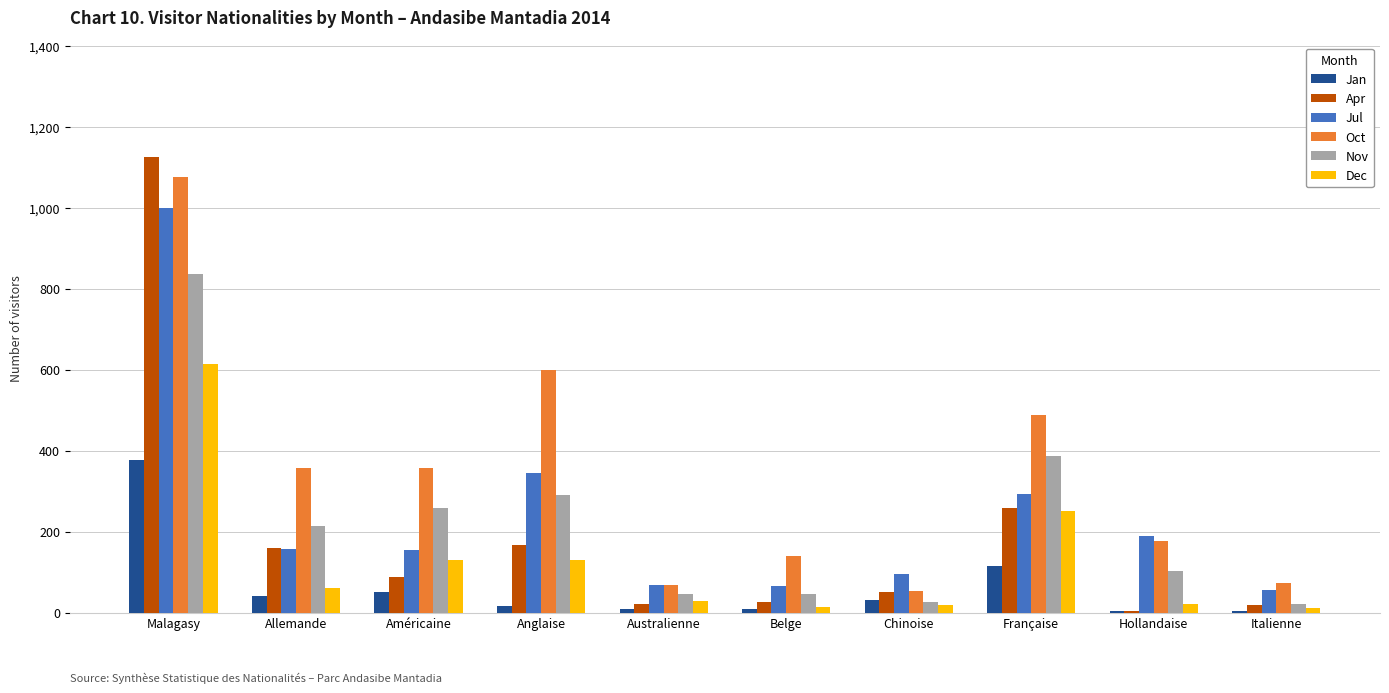

What is the maximum value for Oct?

1076